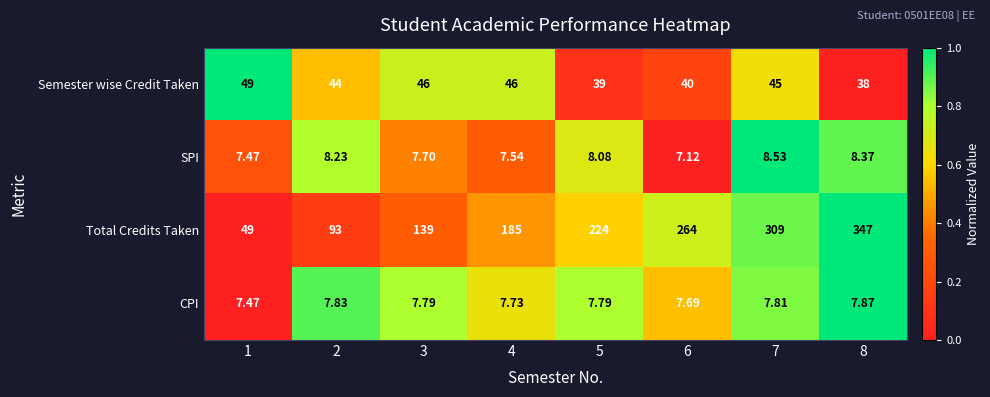

Rank the series at 7 from lowest to highest value.

CPI, SPI, Semester wise Credit Taken, Total Credits Taken